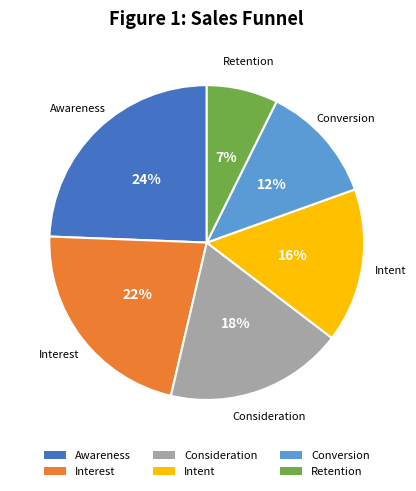

Which category has the biggest portion of the pie?

Awareness